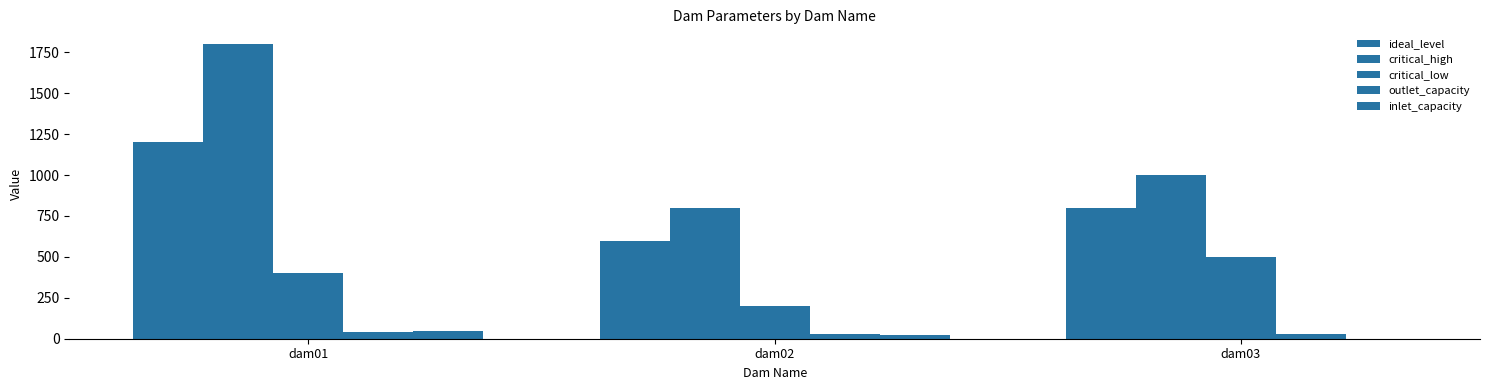

List the series in order of their peak value, highest first.

critical_high, ideal_level, critical_low, inlet_capacity, outlet_capacity